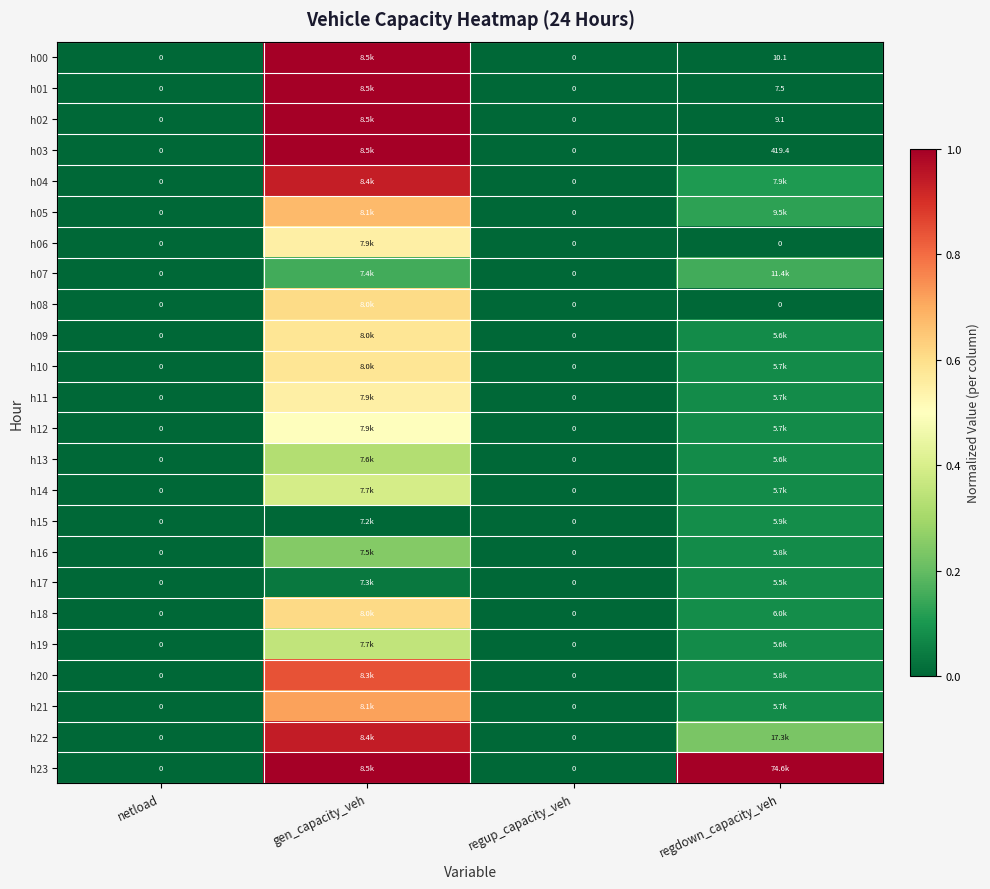

Which has a higher value, regup_capacity_veh or netload?

regup_capacity_veh